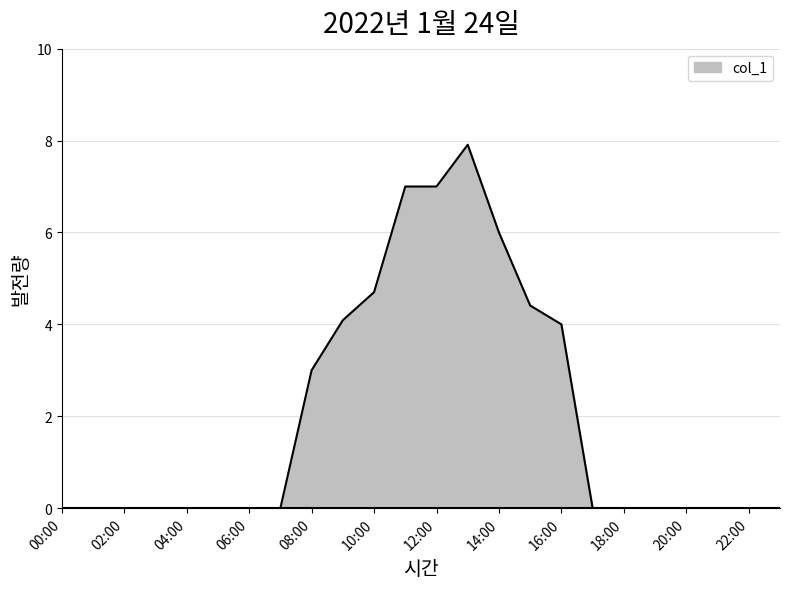

Does the chart have visible grid lines?

Yes